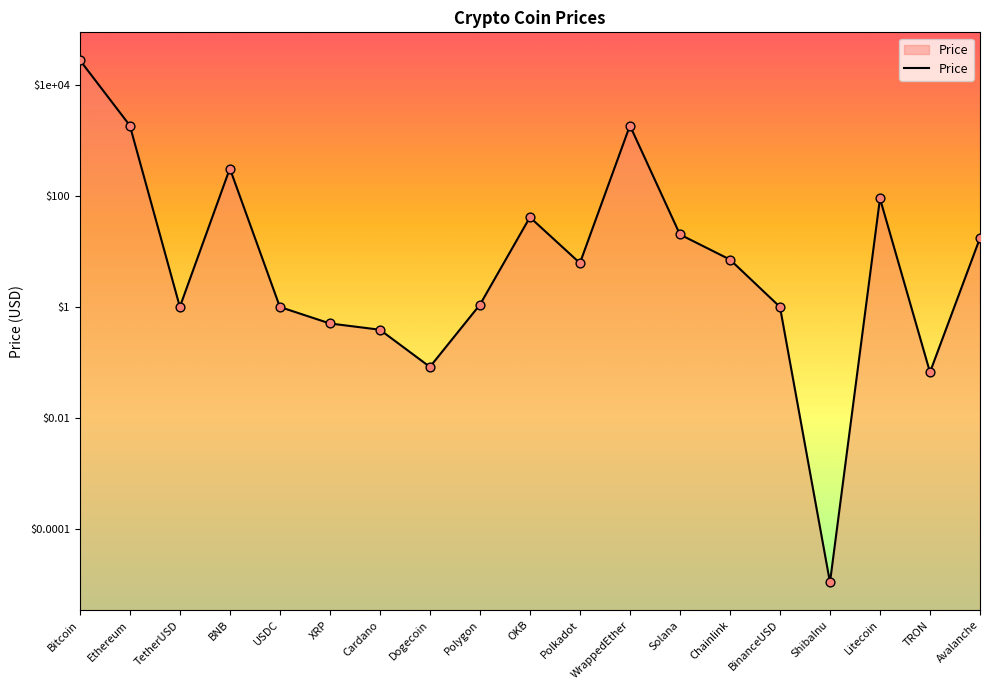

Which has a higher value, Ethereum or XRP?

Ethereum